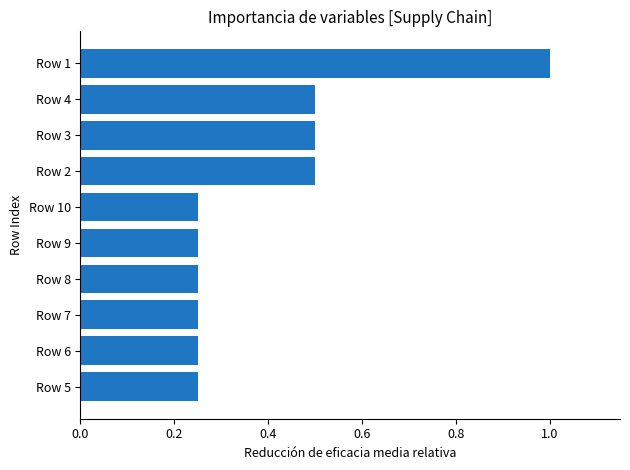

What is the sum of all values?

4.0